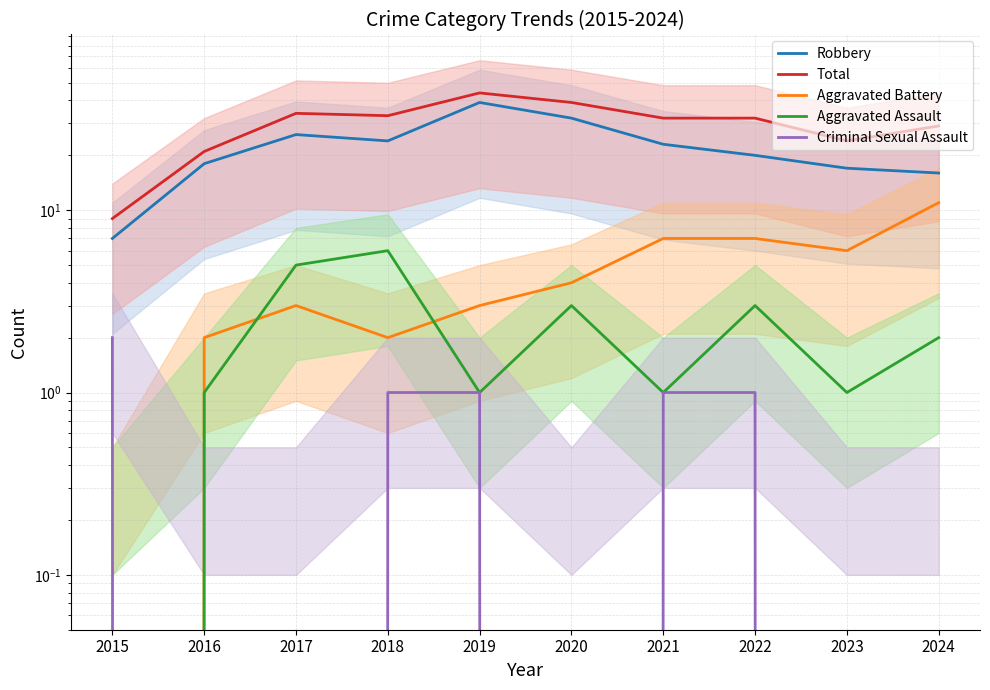

Between 2020 and 2024, which is larger?

2020